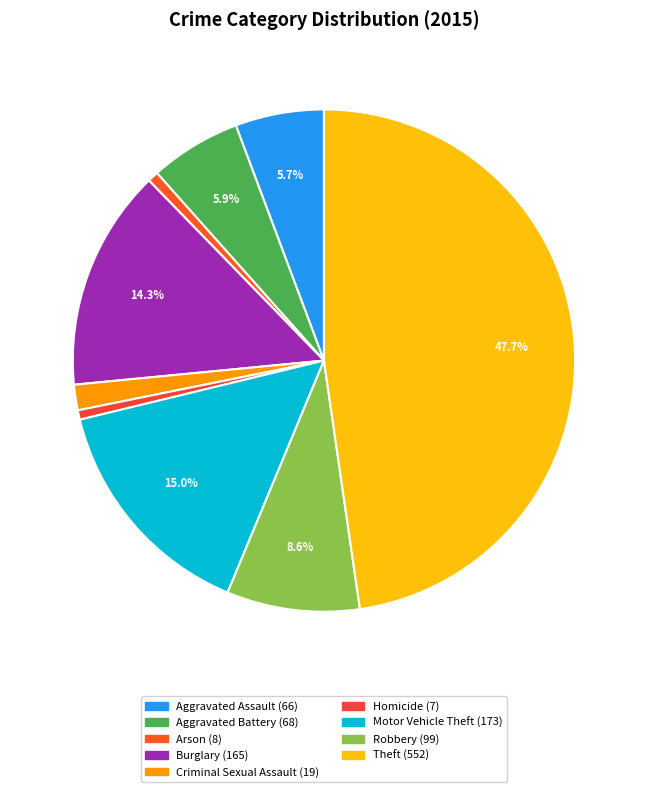

What percentage is the Aggravated Assault slice, to the nearest percent?

6%